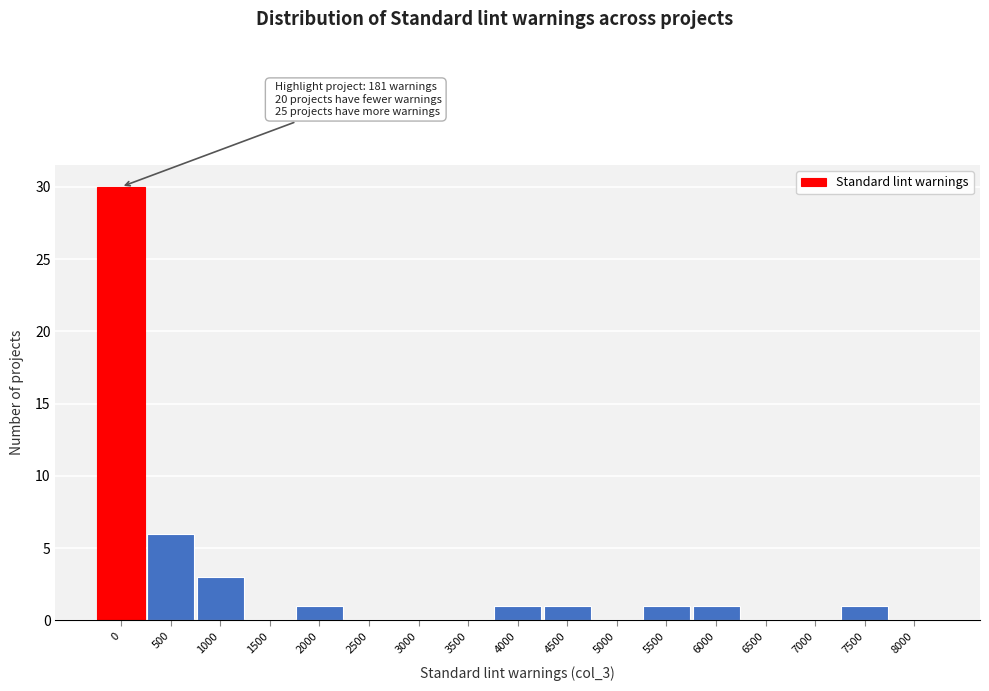

Reading right to left, list all the values displayed in this chart.

8000=0	7500=1	7000=0	6500=0	6000=1	5500=1	5000=0	4500=1	4000=1	3500=0	3000=0	2500=0	2000=1	1500=0	1000=3	500=6	0=30